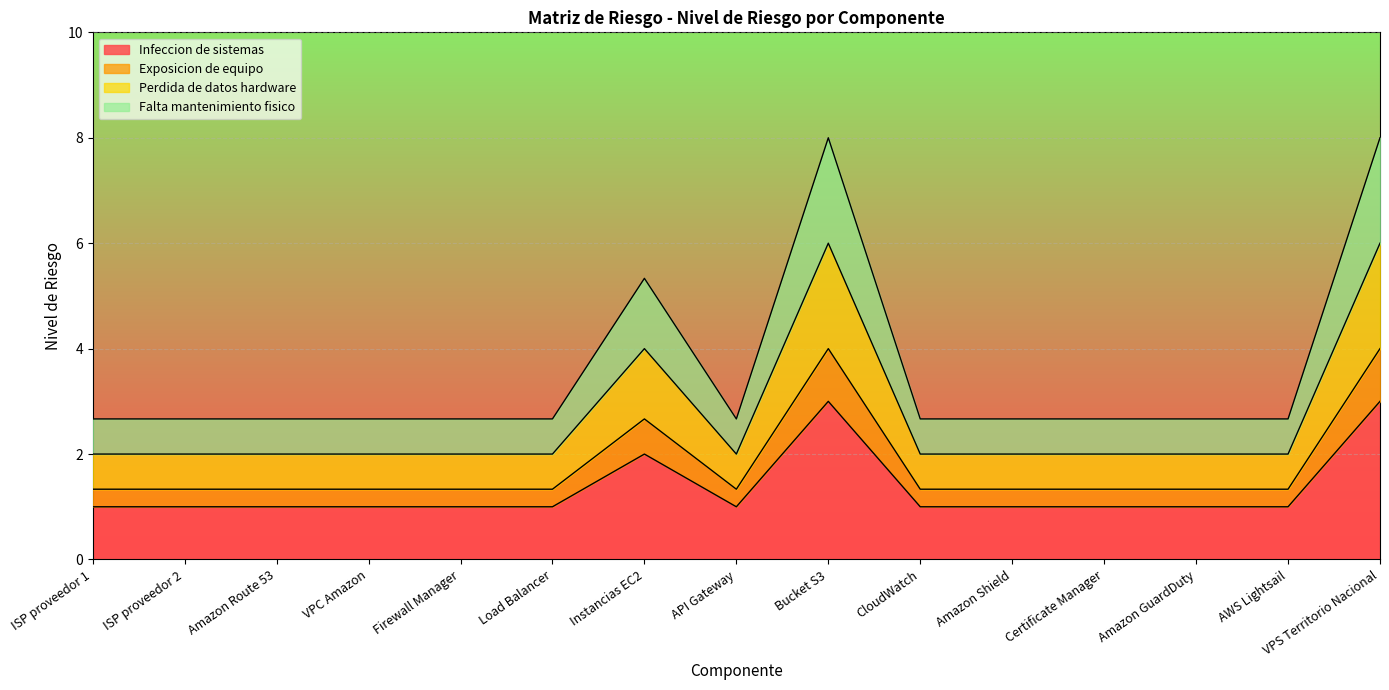

What is the label of the 12th point from the right?

VPC Amazon